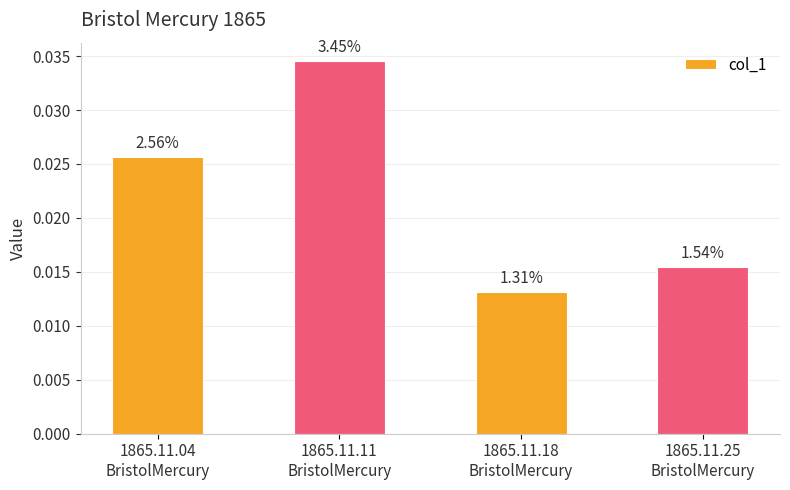

Does the chart contain stacked bars?

No